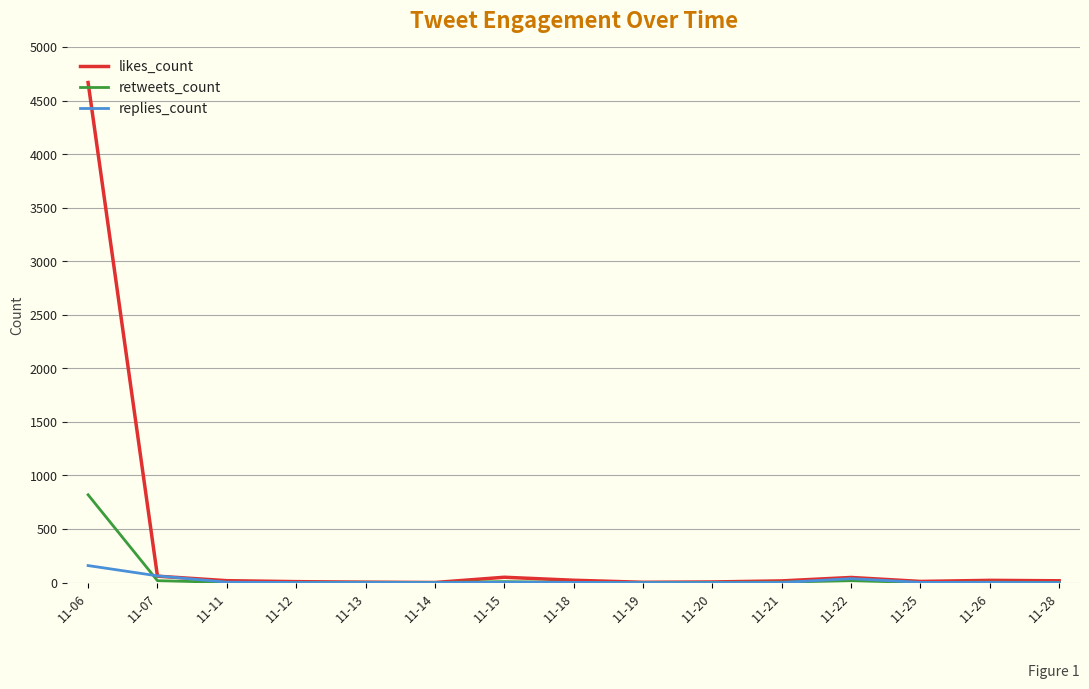

True or false: likes_count has more than 1 interior local peaks.

True